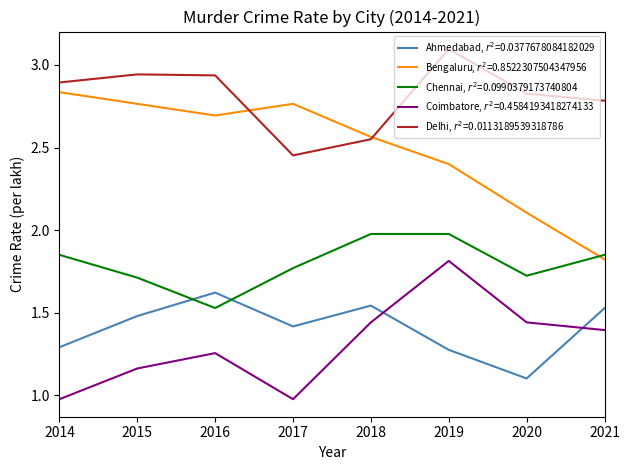

What is the minimum value shown in the chart?

1.0